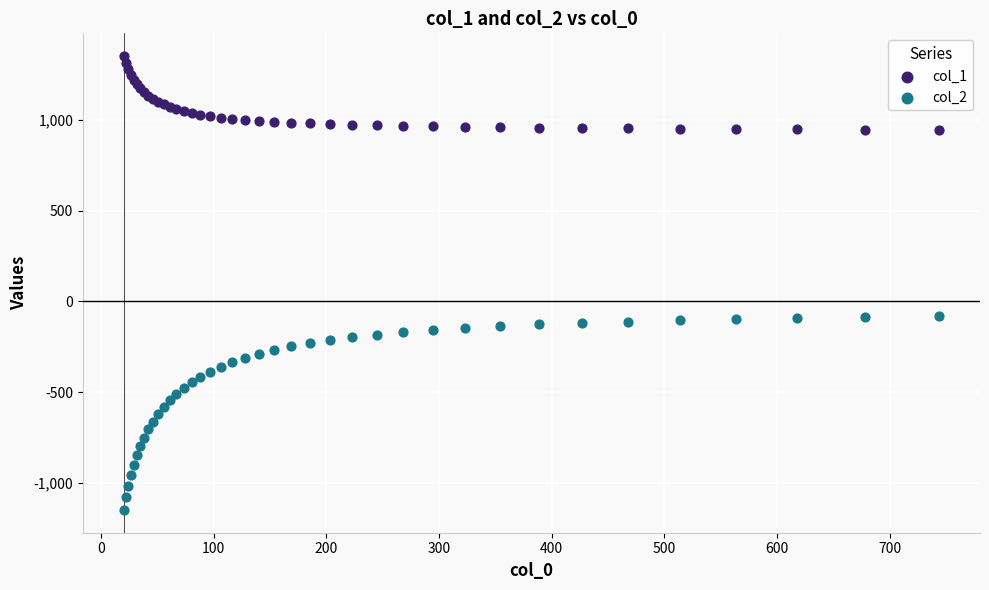

Which series reaches the maximum Y coordinate?

col_1